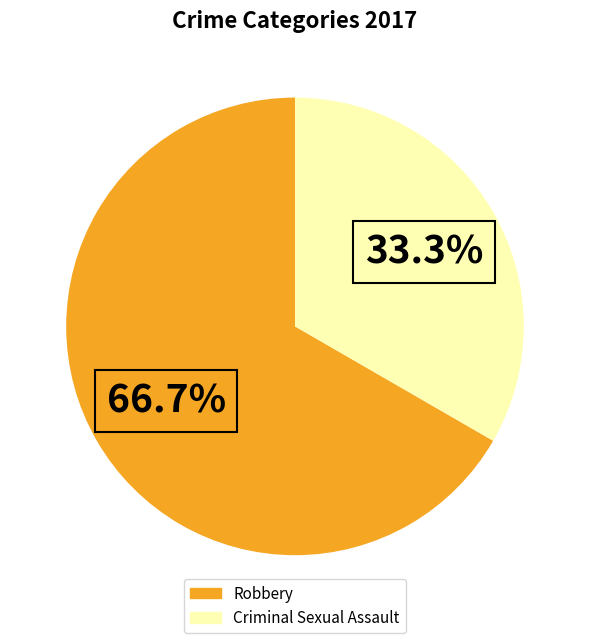

Between Criminal Sexual Assault and Robbery, which is larger?

Robbery